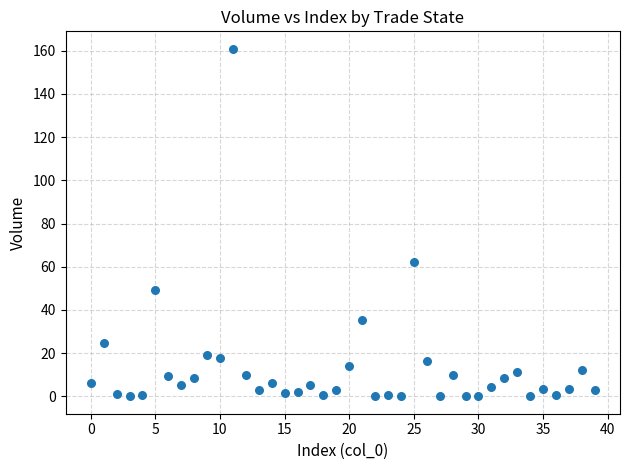

What is the range of Y values (max minus min)?

160.9